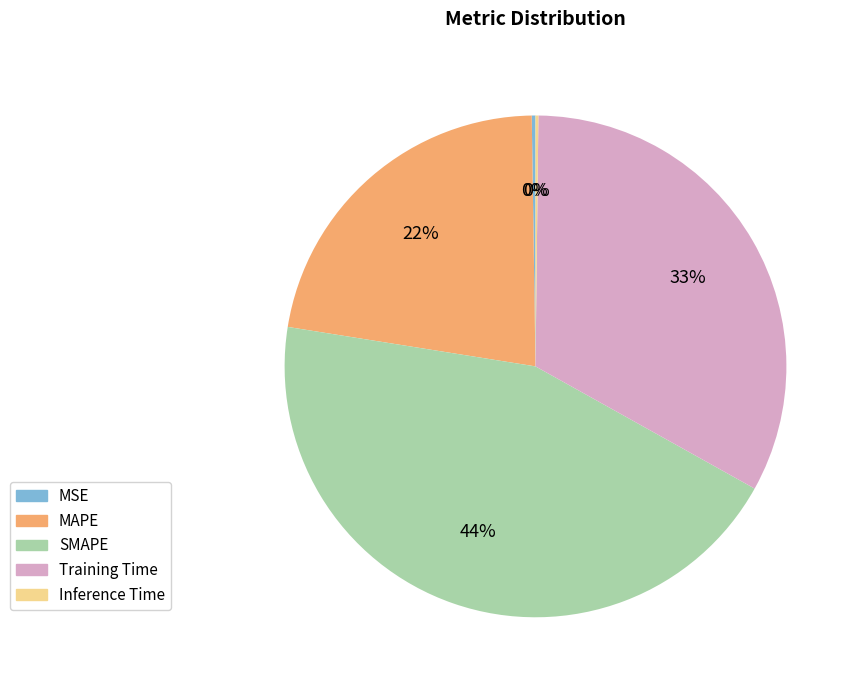

The Training Time slice represents 33% of the pie. True or false?

True